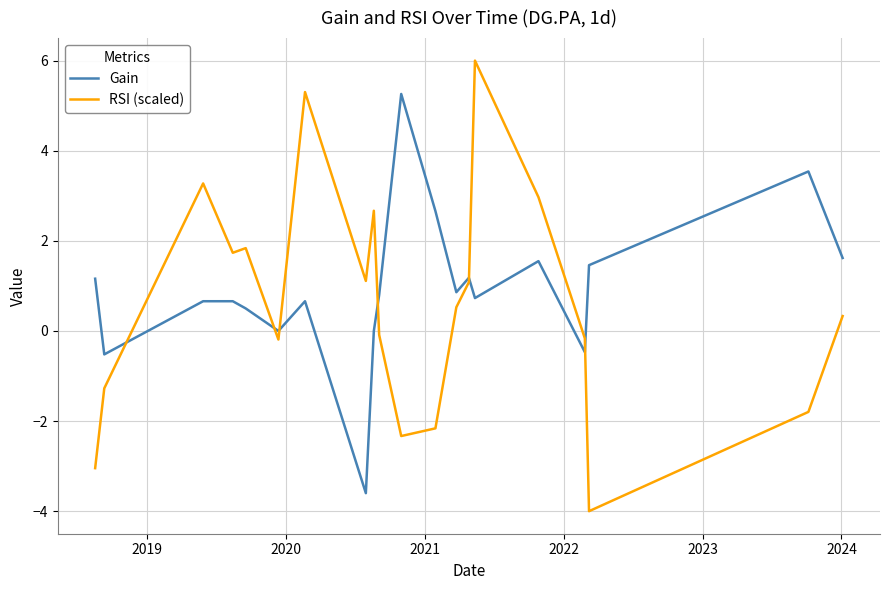

What is the average value of the Gain series?

0.9